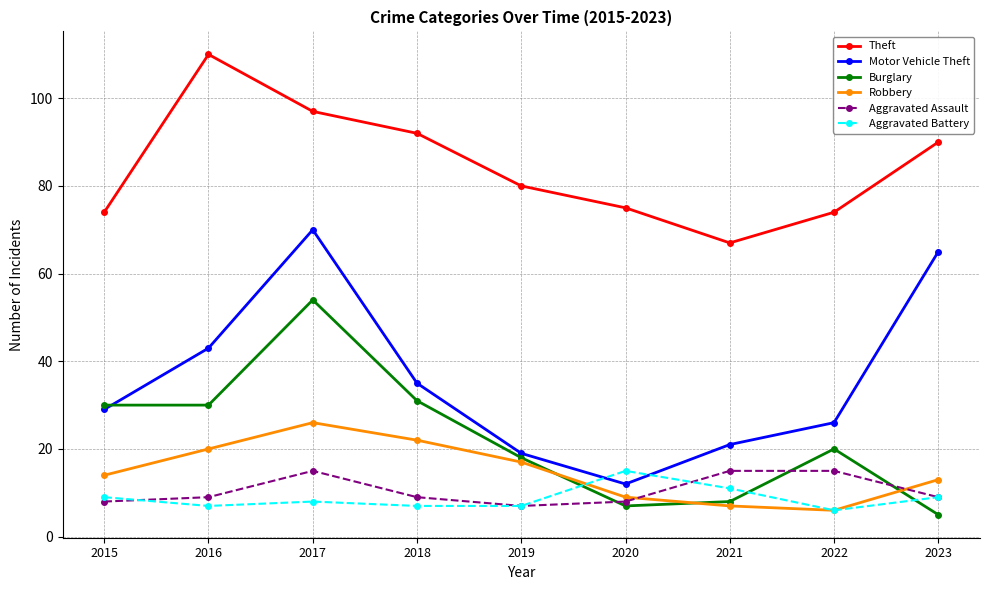

How many values in the Theft series are below 80?

4